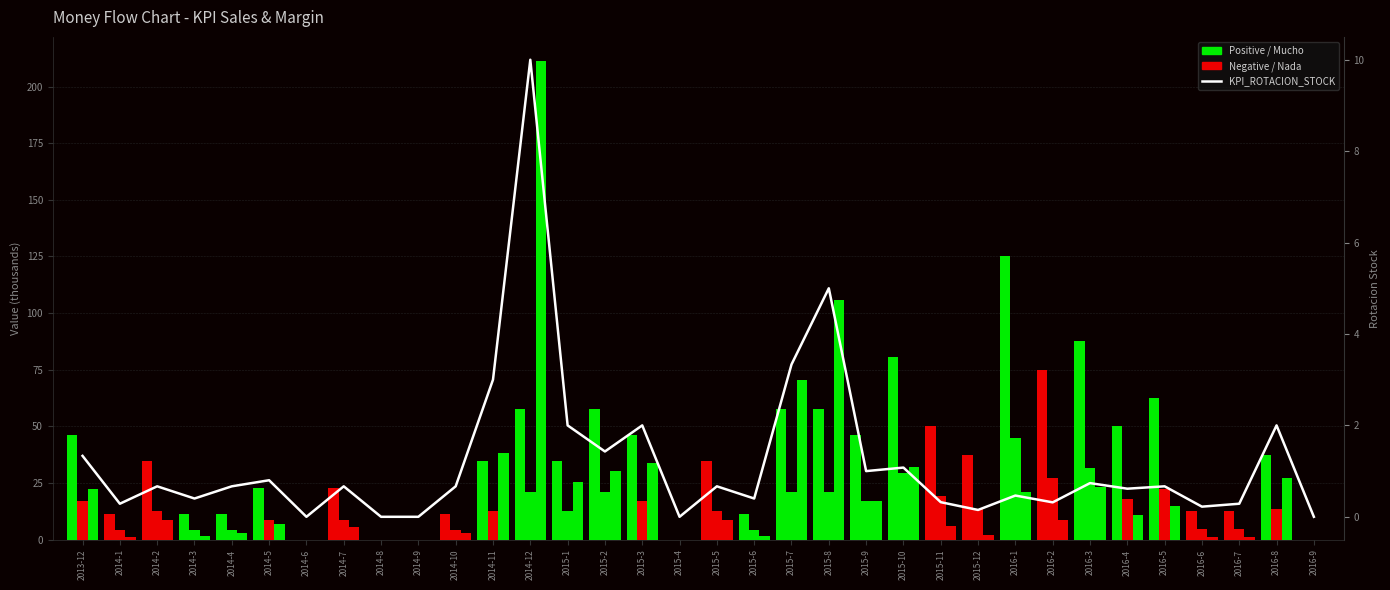

Is the value of KPI_CIFRA_VENTAS at 2014-6 greater than the value of KPI_COEF_RENTABILIDAD at 2014-12?

No